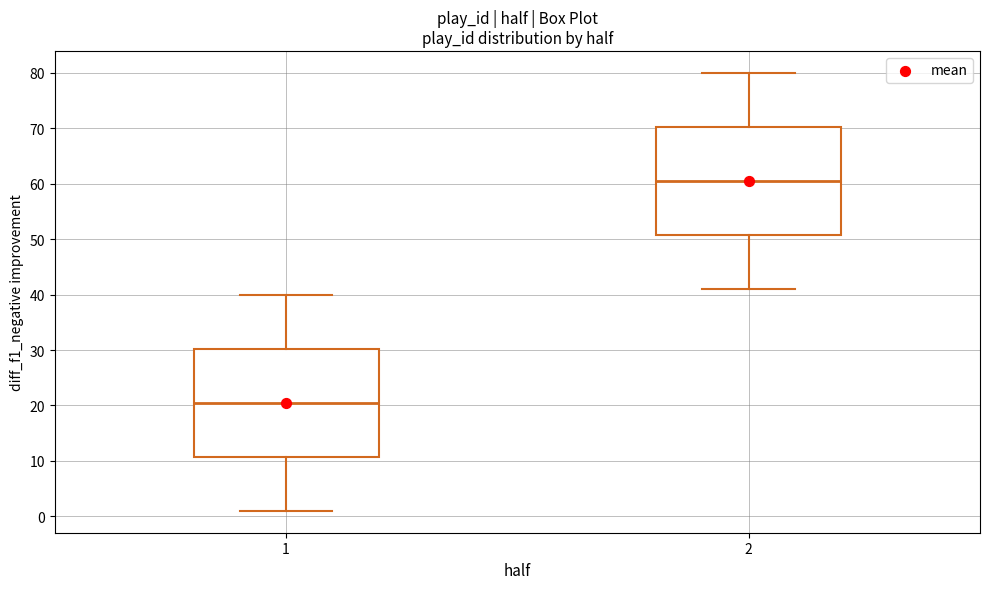

Which box's median line is the highest?

2